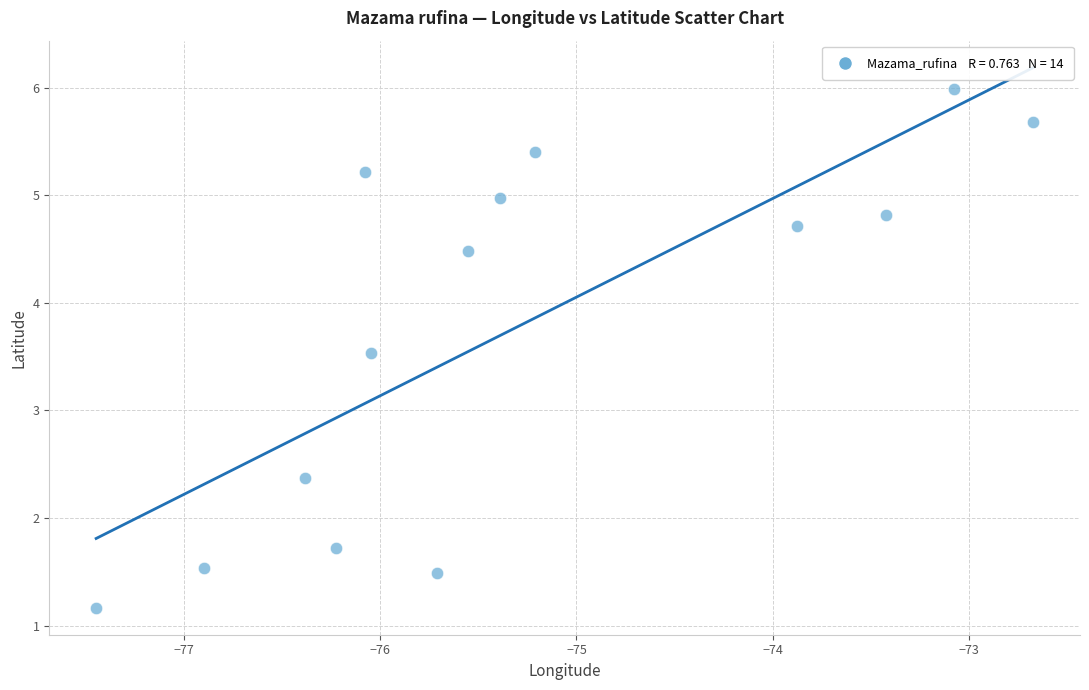

What Y value in the scatter plot is closest to 3?

3.5